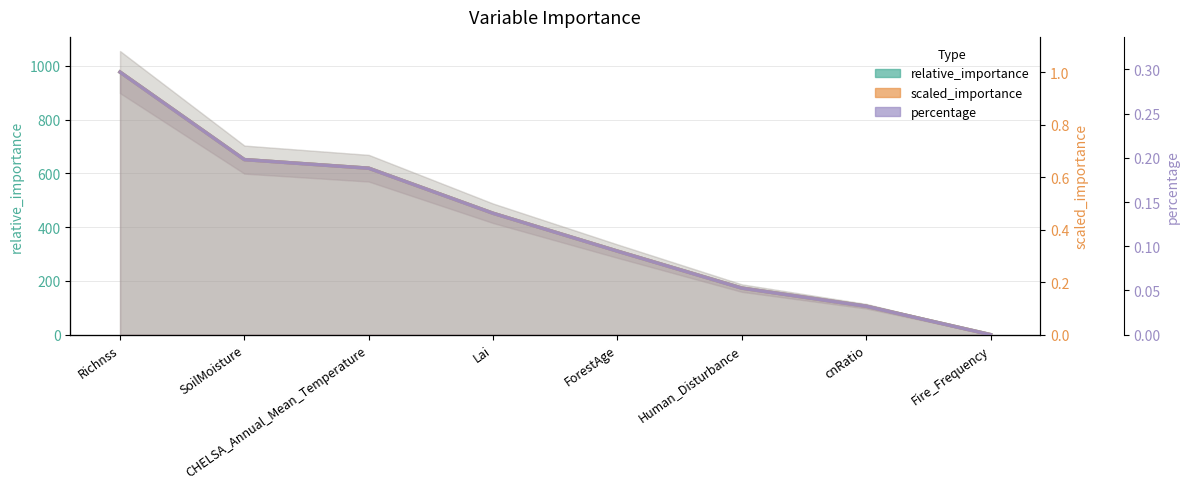

Reading left to right, list all the values displayed in this chart.

relative_importance: 976.7	651.2	619.1	451.5	310.7	173.2	105.9	0.1
scaled_importance: 1.0	0.7	0.6	0.5	0.3	0.2	0.1	0.0
percentage: 0.3	0.2	0.2	0.1	0.1	0.1	0.0	0.0